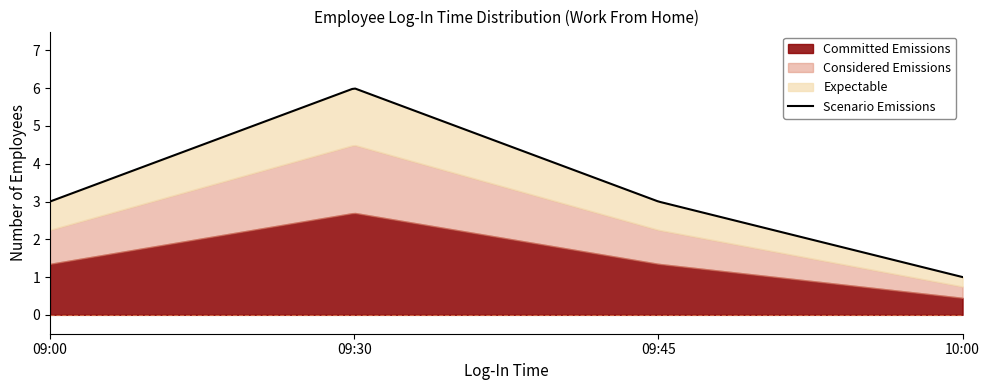

At 09:30, list the series in order from smallest to largest.

Committed Emissions, Considered Emissions, Expectable